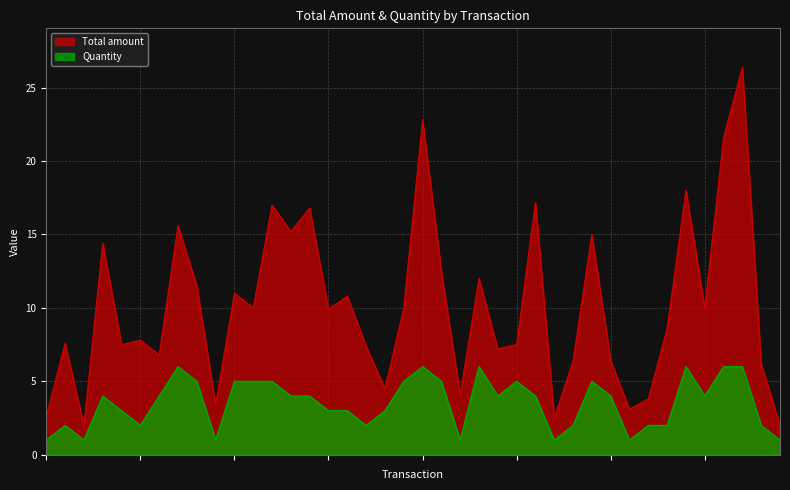

Which series has the largest total across all categories?

Total amount